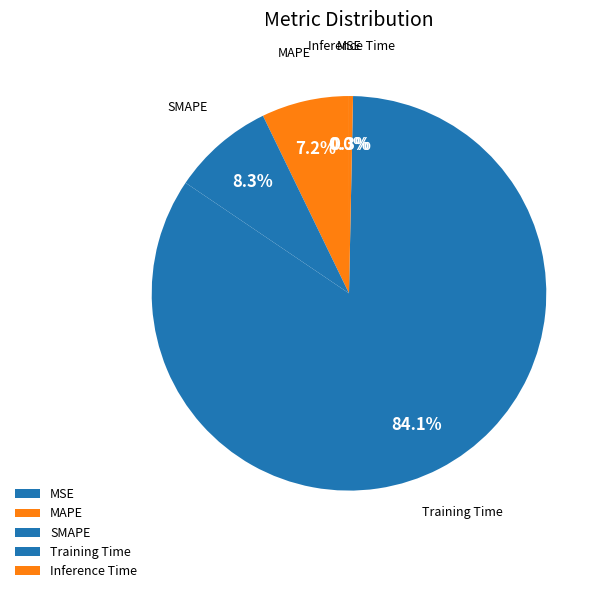

Which category has the biggest portion of the pie?

Training Time